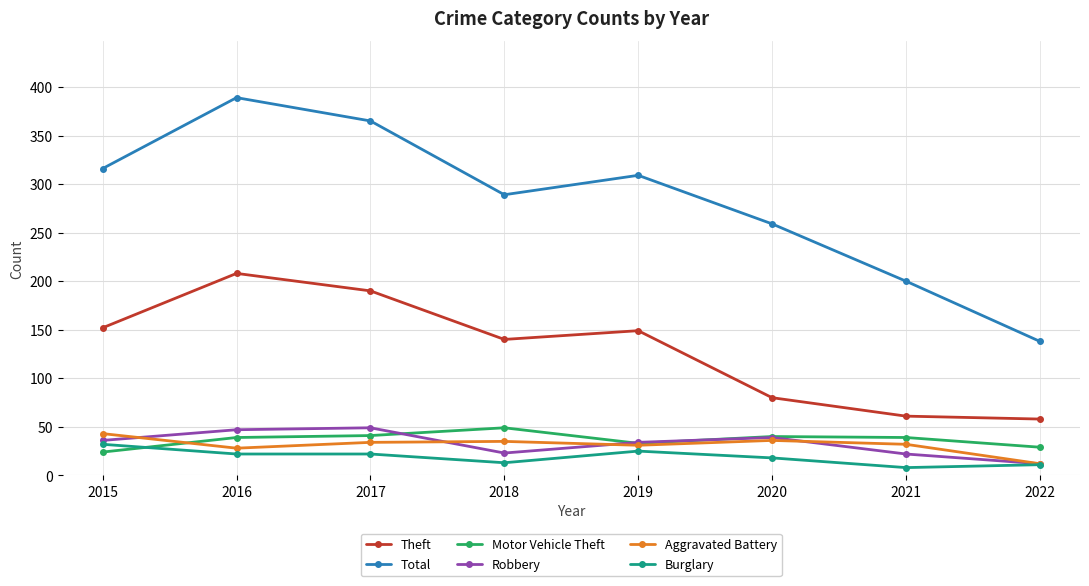

In Theft, how many points are lower than both neighbors (excluding endpoints)?

1